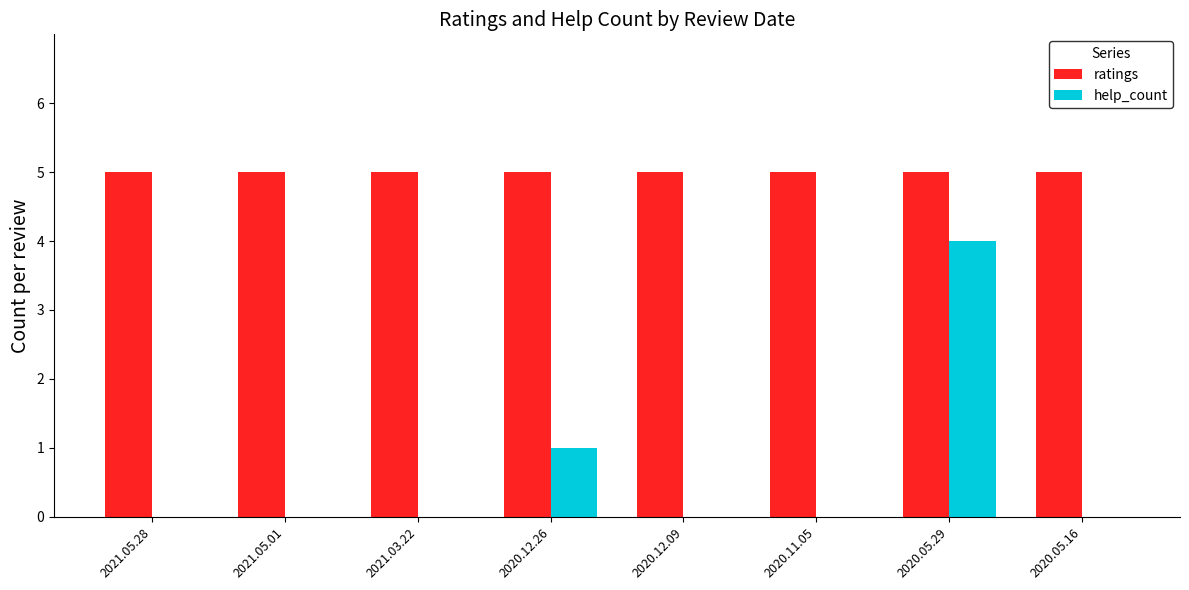

At which category is the sum across all series the highest?

2020.05.29